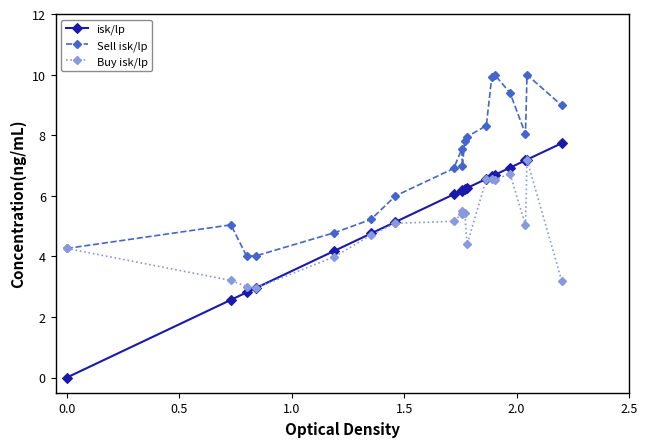

How many data points in isk/lp are above 6?

12